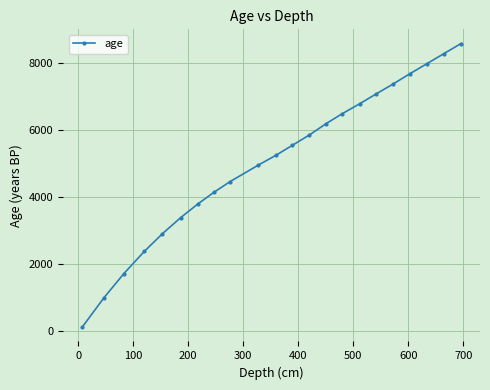

Does the chart display data point markers on the line(s)?

Yes